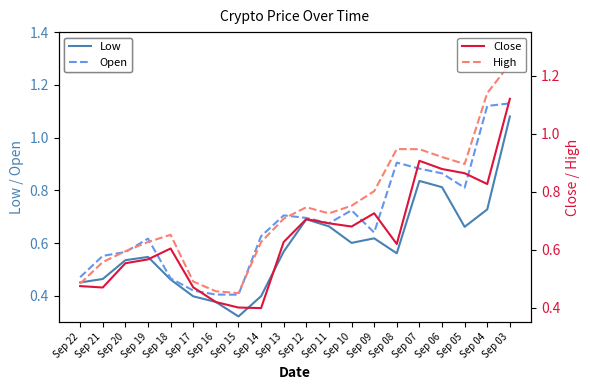

Rank the series by their maximum value, from highest to lowest.

High, Open, Close, Low